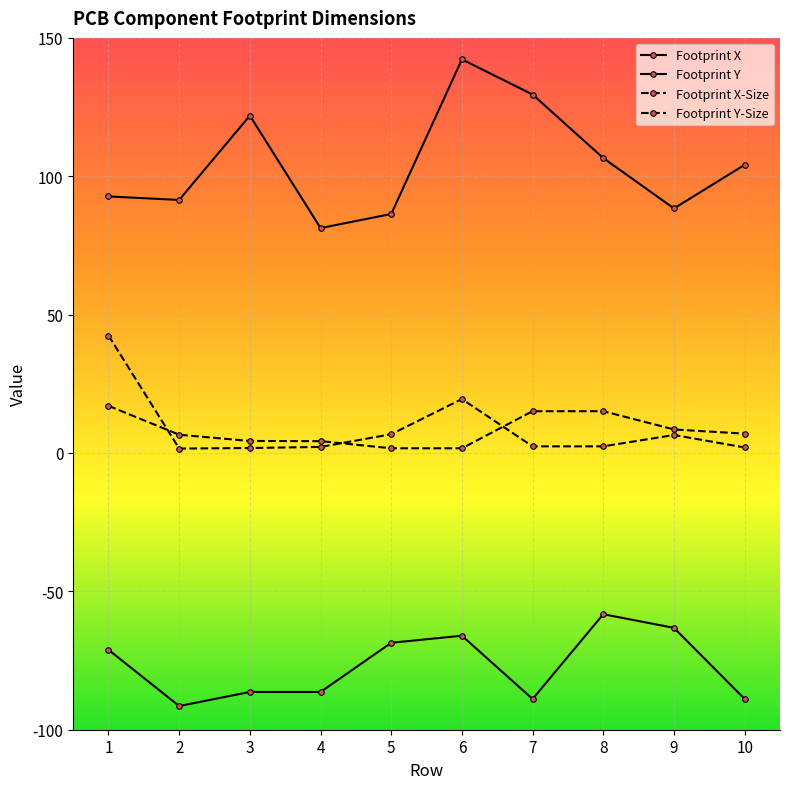

How many lines are shown in the chart?

4